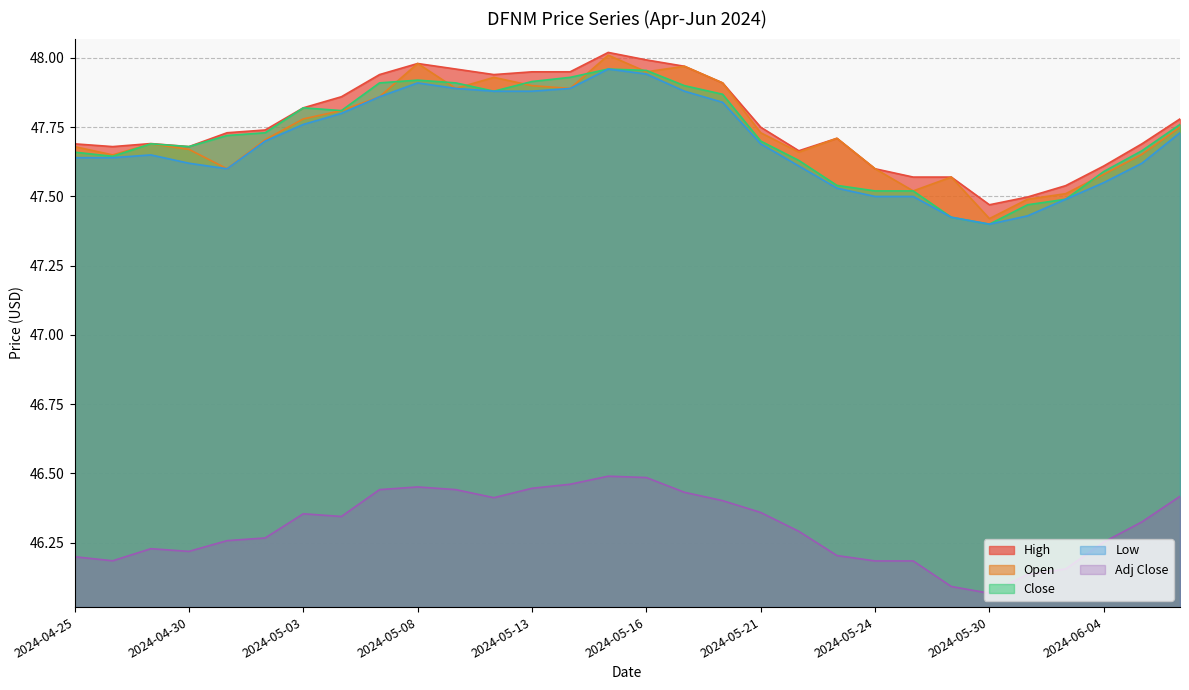

What is the minimum value shown in the chart?

46.1